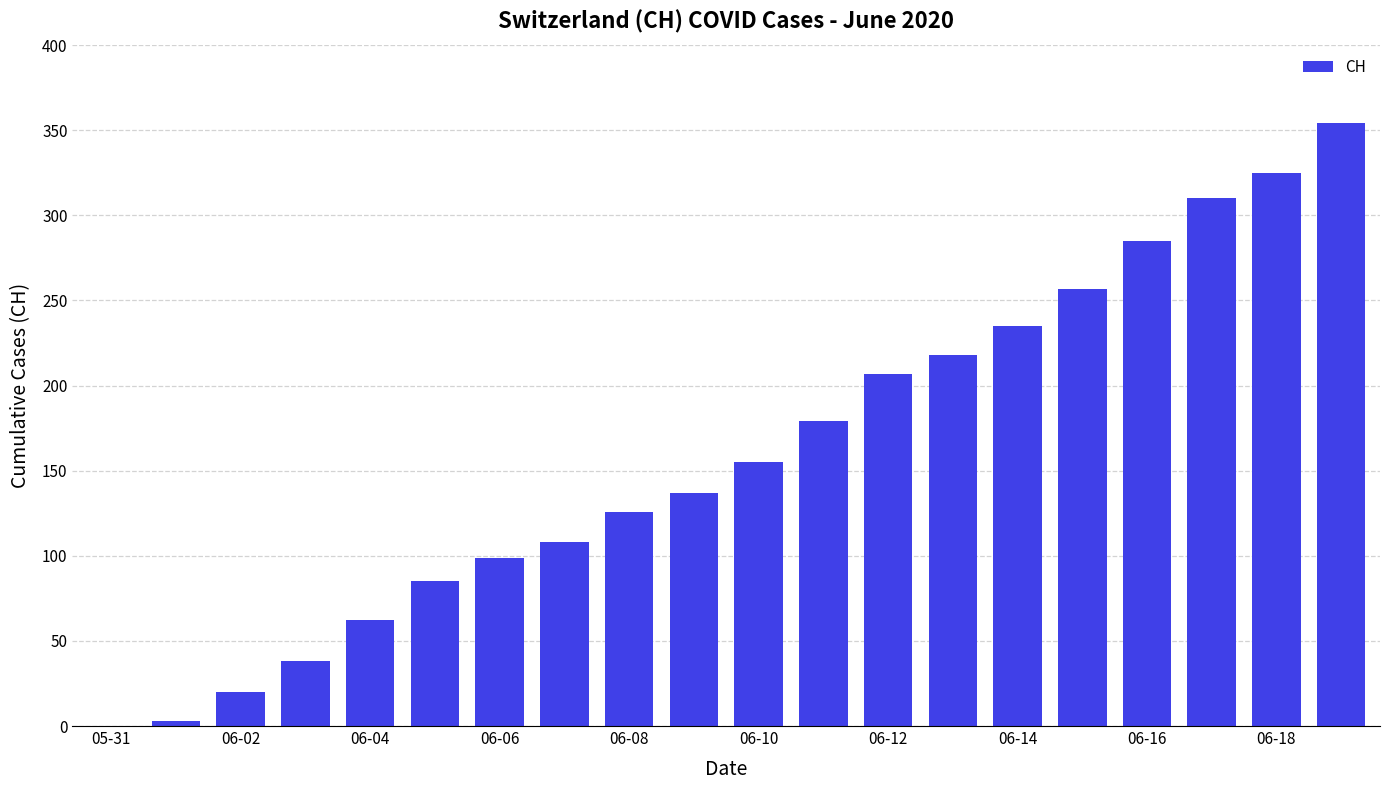

What is the greatest value displayed?

354